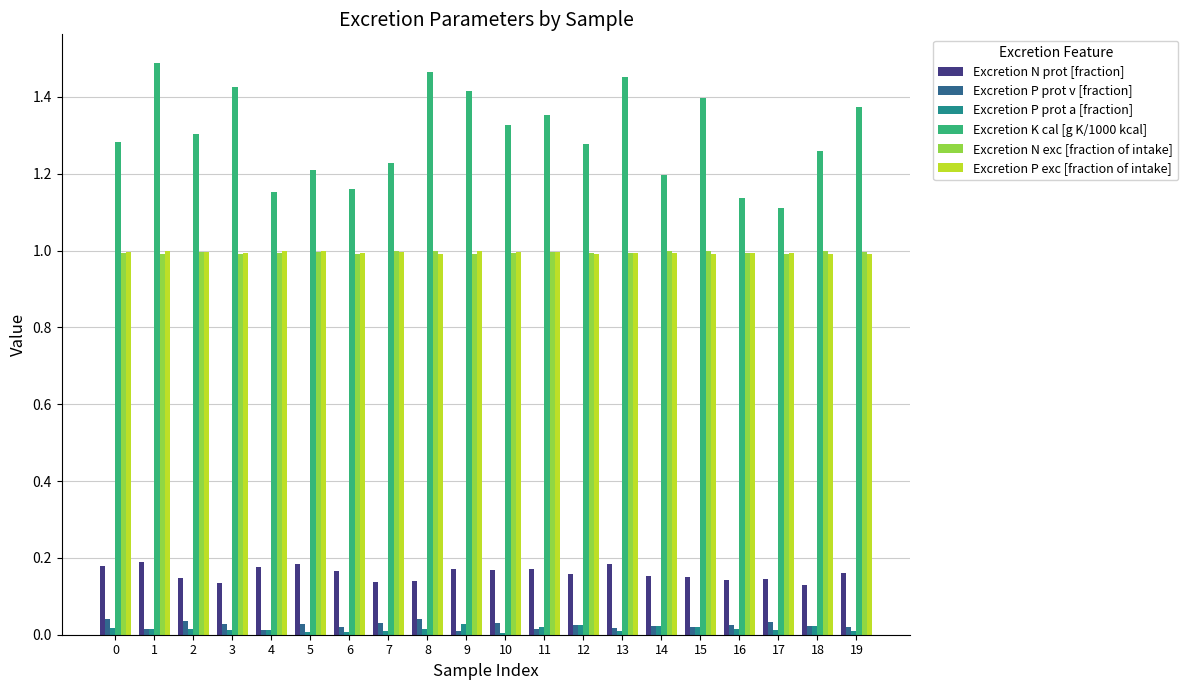

Which series has the largest total across all categories?

Excretion K cal [g K/1000 kcal]